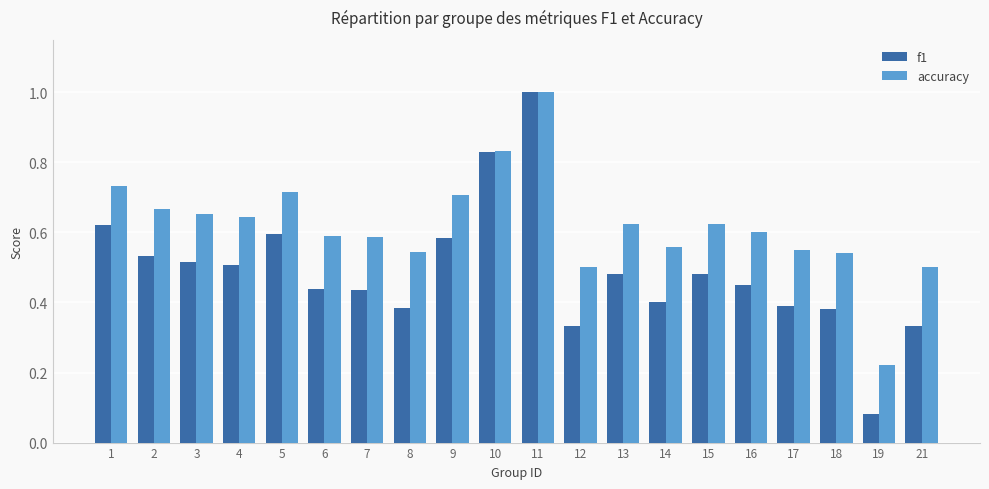

True or false: f1 has a value of 0.4 at 17.

True